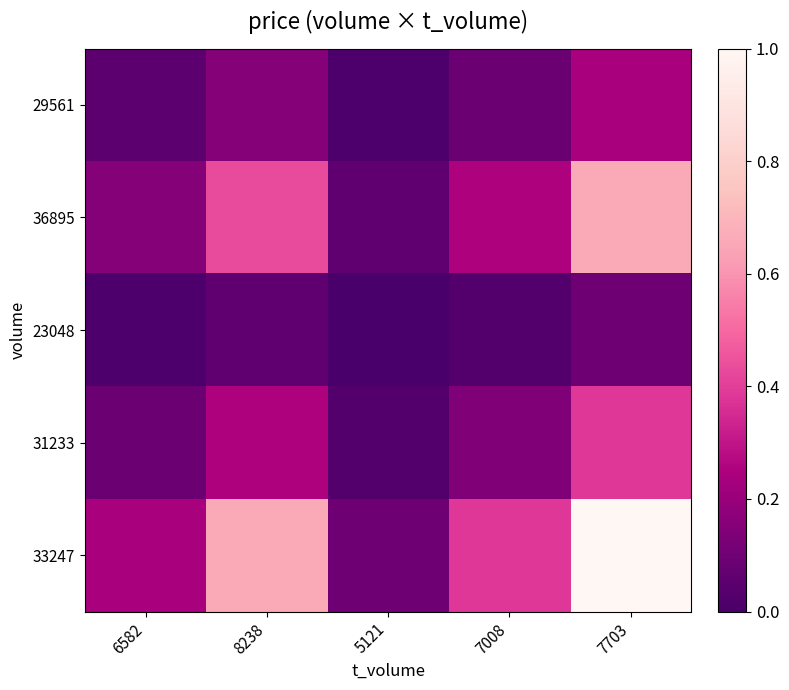

Between 7008 and 5121, which is larger?

7008